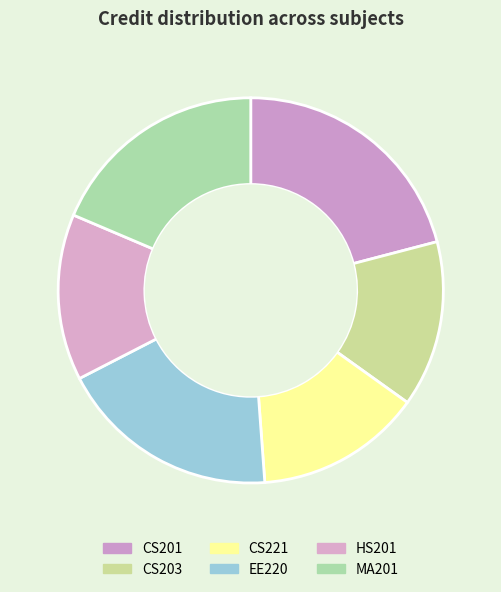

What is the change in value from CS201 to MA201?

-1